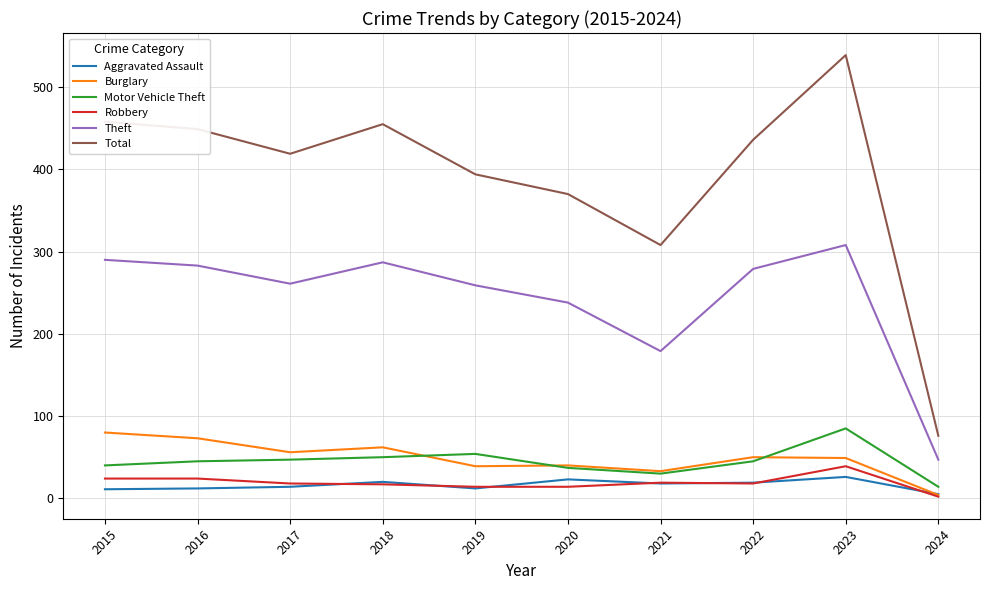

Is the value of Burglary at 2024 greater than the value of Robbery at 2018?

No